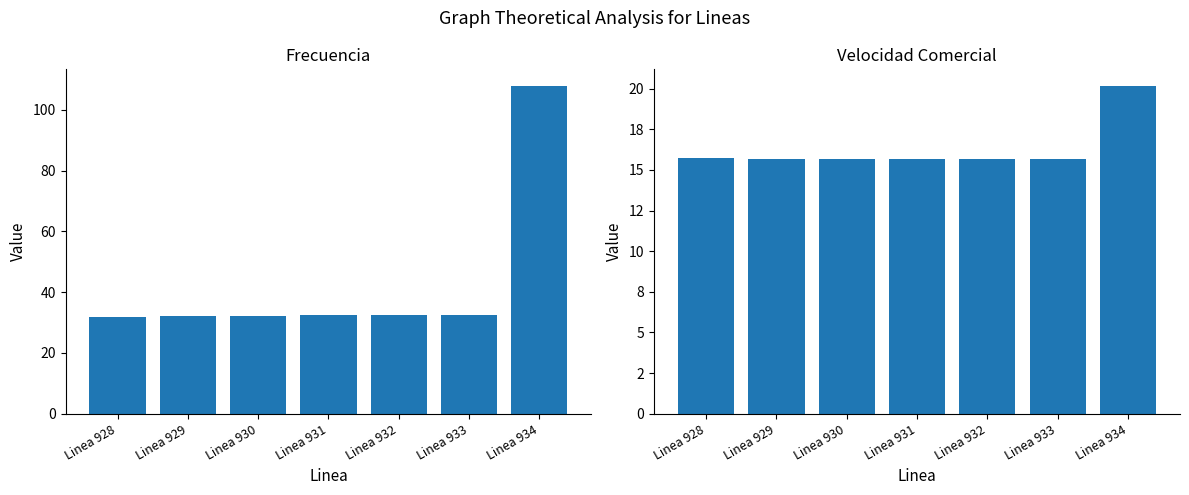

How many bars are there in total?

14